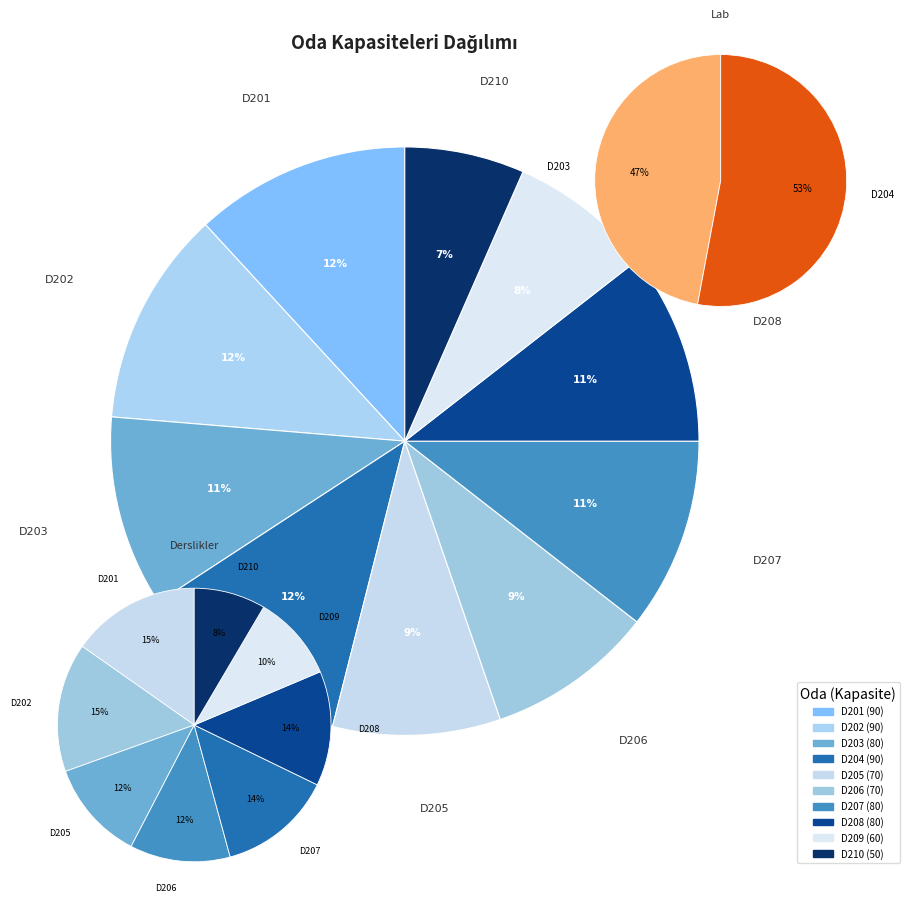

Rank the categories by value from highest to lowest.

D201, D202, D204, D203, D207, D208, D205, D206, D209, D210